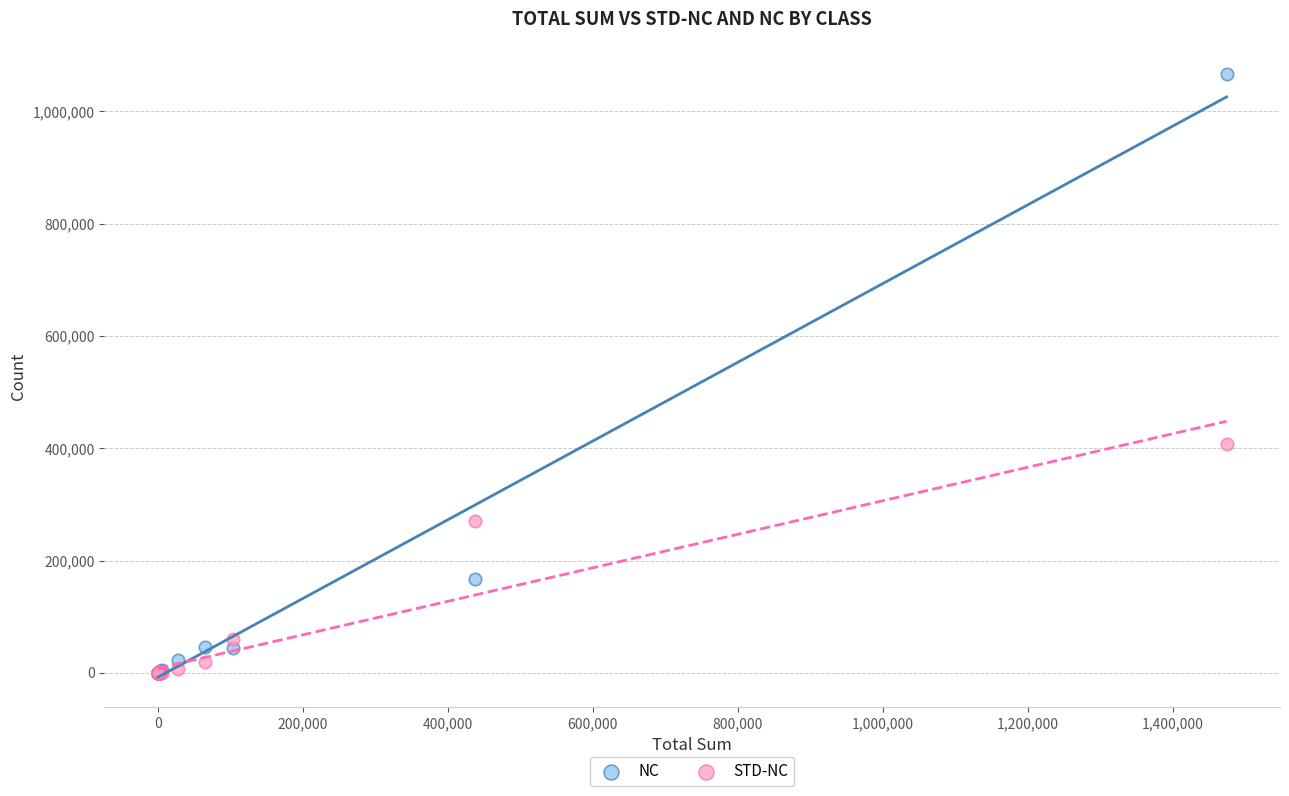

In the NC series, what Y value is closest to 532955?

167476